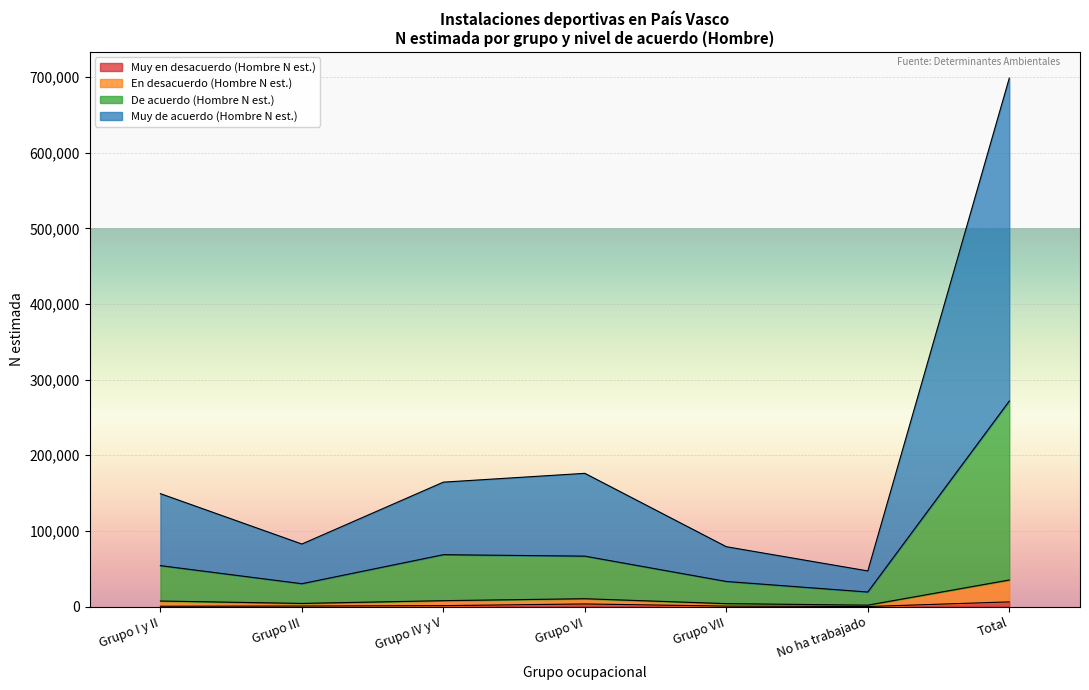

How many interior local valleys does the En desacuerdo (Hombre N est.) series have?

2